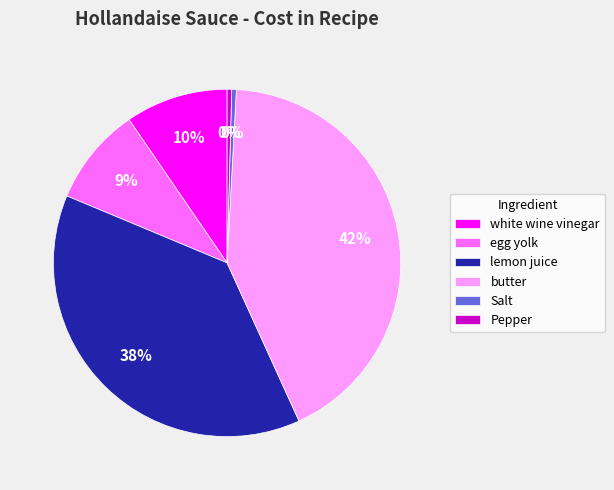

Is the sum of butter and lemon juice greater than half?

Yes